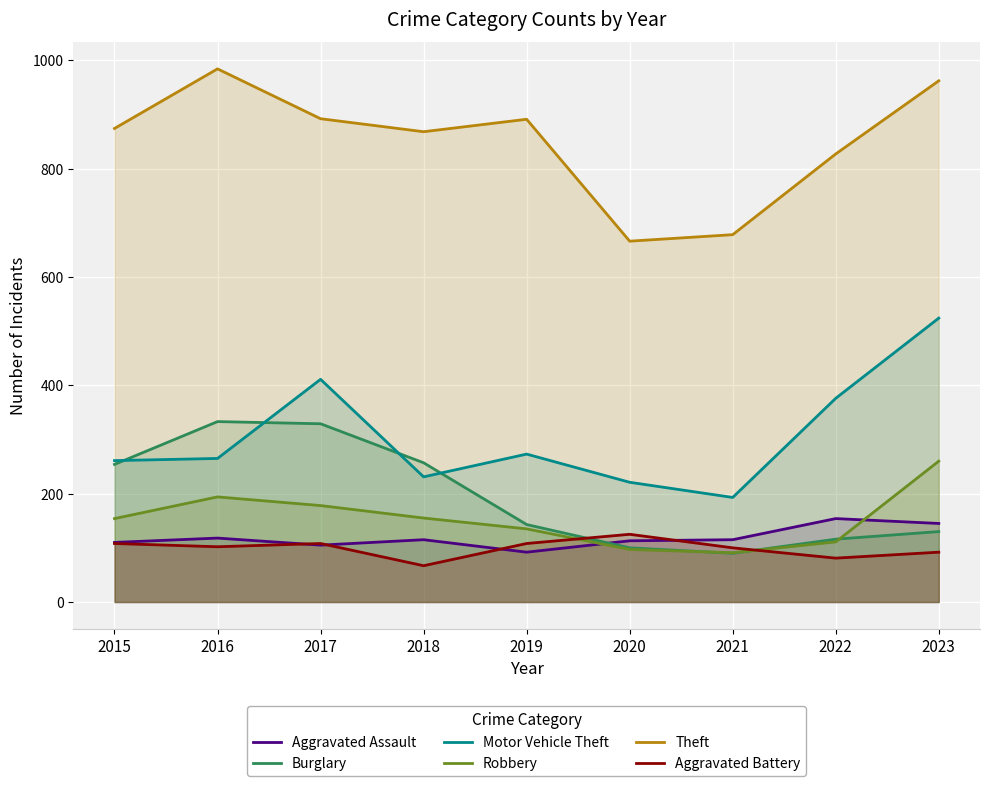

In Aggravated Assault, how many points are lower than both neighbors (excluding endpoints)?

2